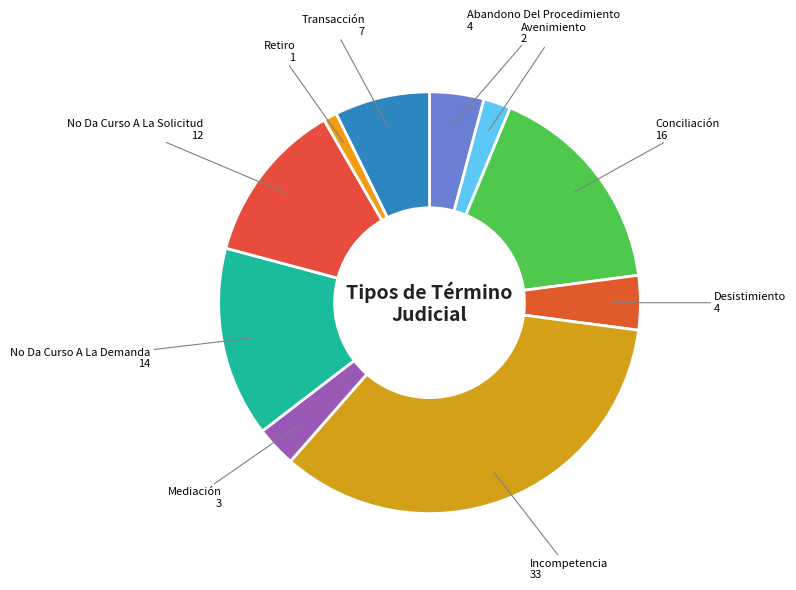

Does Incompetencia account for over 50% of the chart?

No